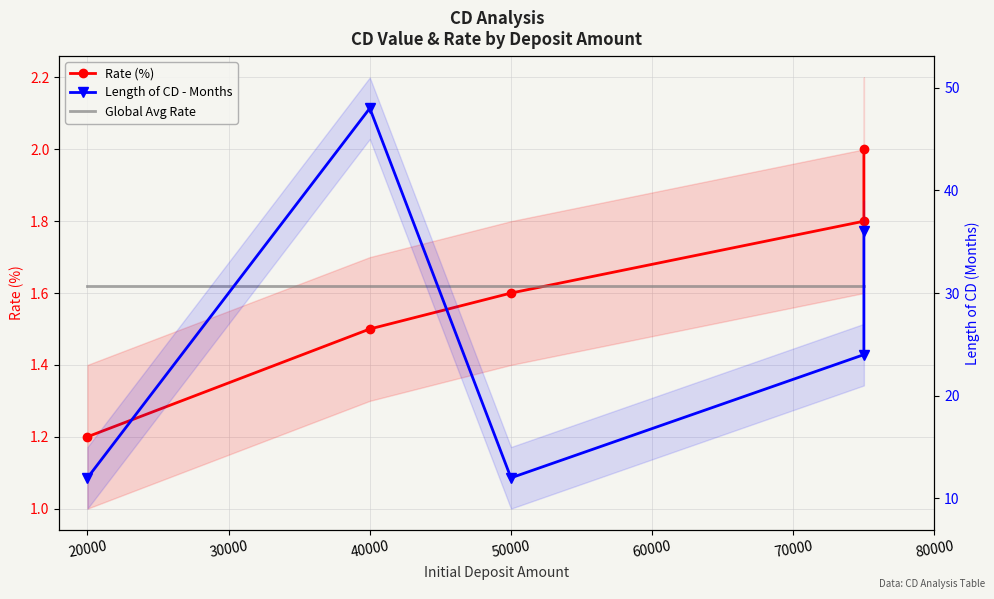

True or false: Length of CD - Months and Global Avg Rate (5-pt avg) cross at least once.

False